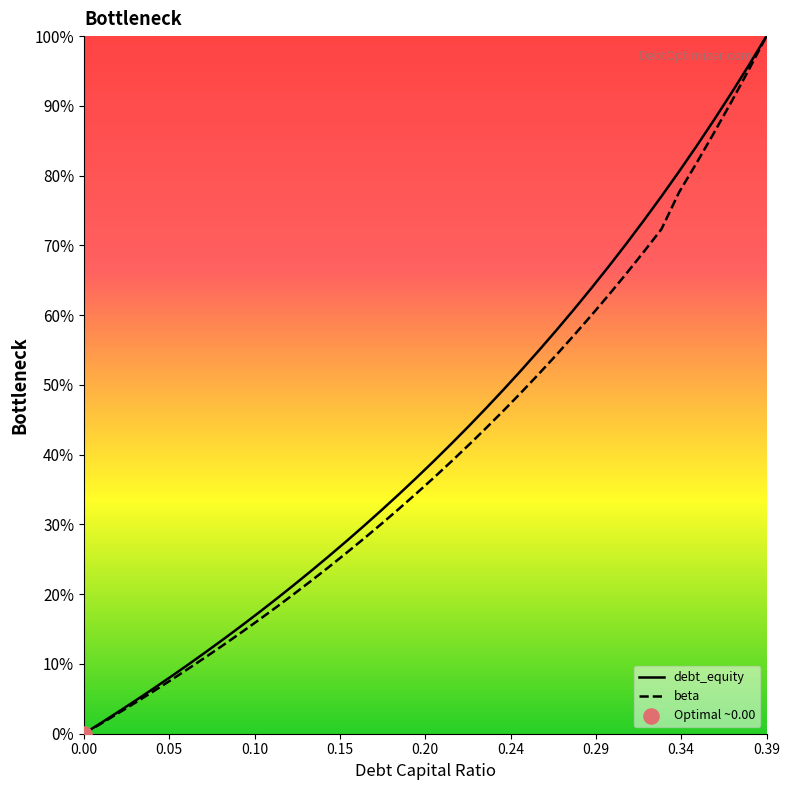

Which series has the largest total across all categories?

debt_equity